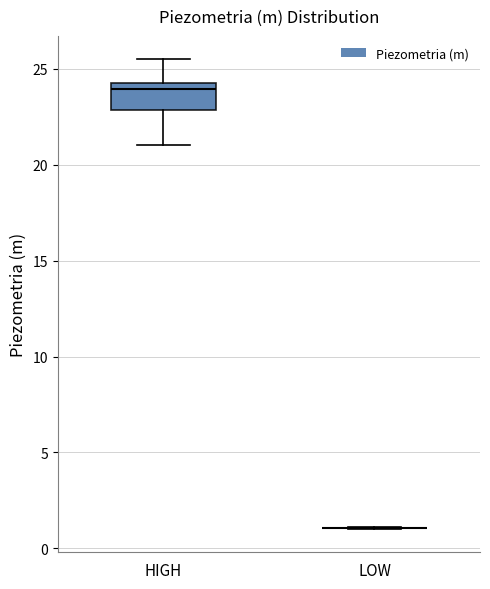

Where does the upper whisker of the box for HIGH end on the y-axis? The values are not printed on the chart, so give them approximately, as read against the axis.

25.5